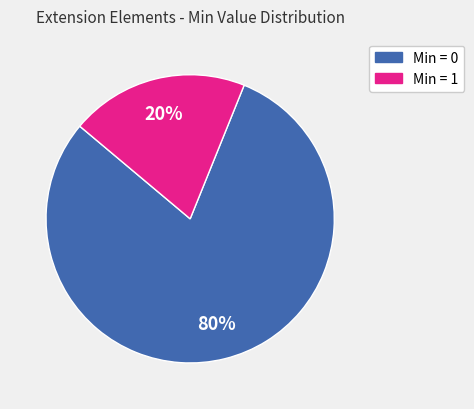

To the nearest percent, what is the difference between the largest and smallest slice percentages?

60%